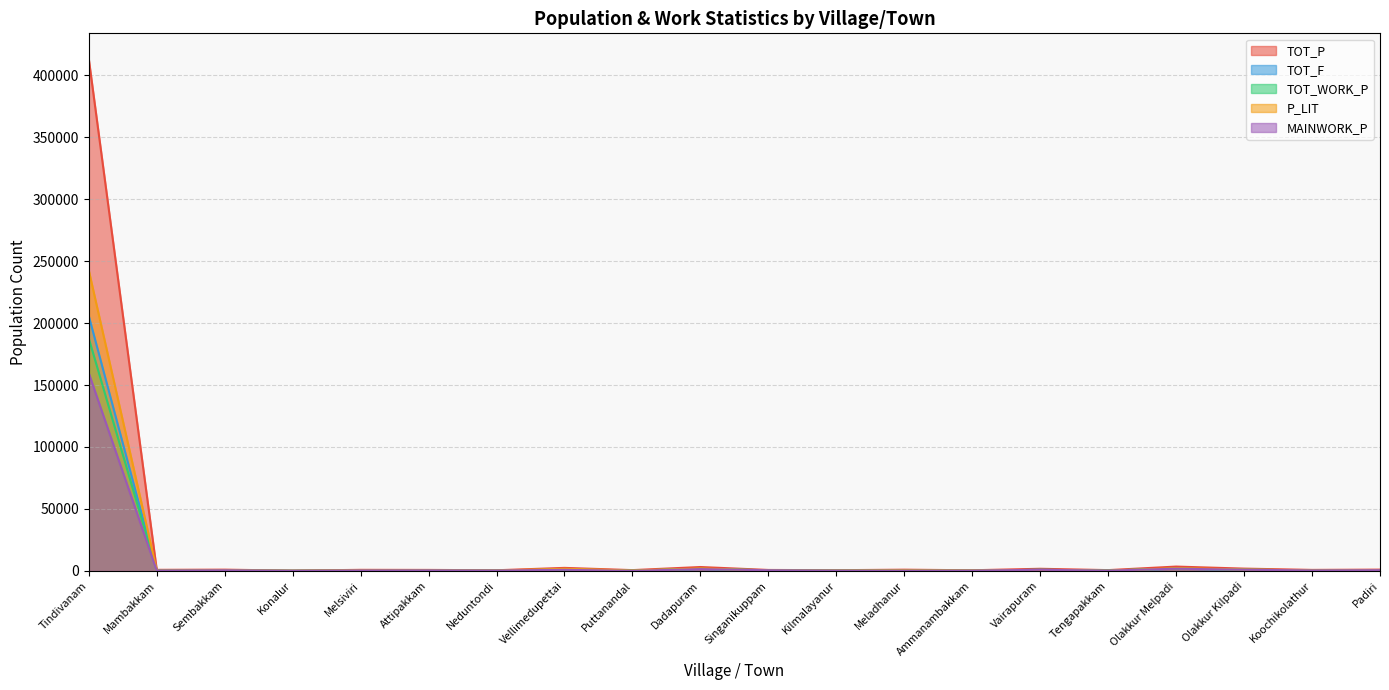

What is the difference between the highest and lowest values at Konalur?

113